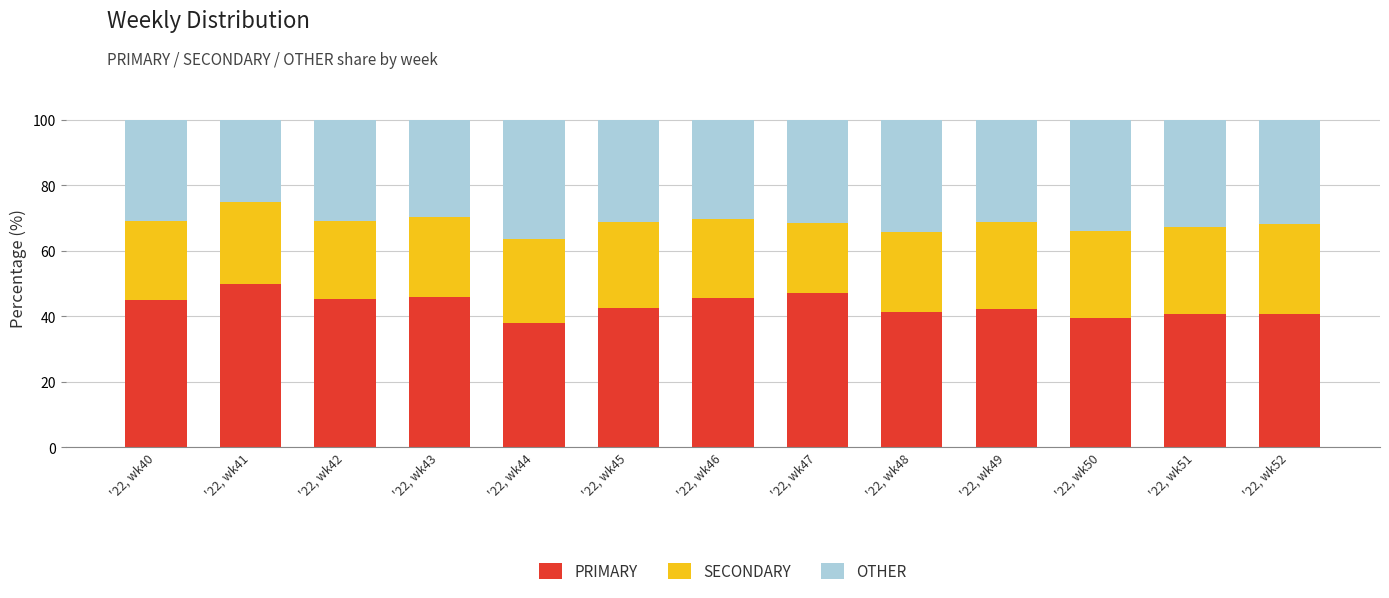

At which label does PRIMARY reach its minimum?

'22, wk44